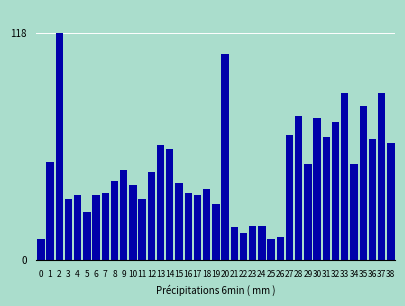

What is the change in value from 14 to 30?

+16